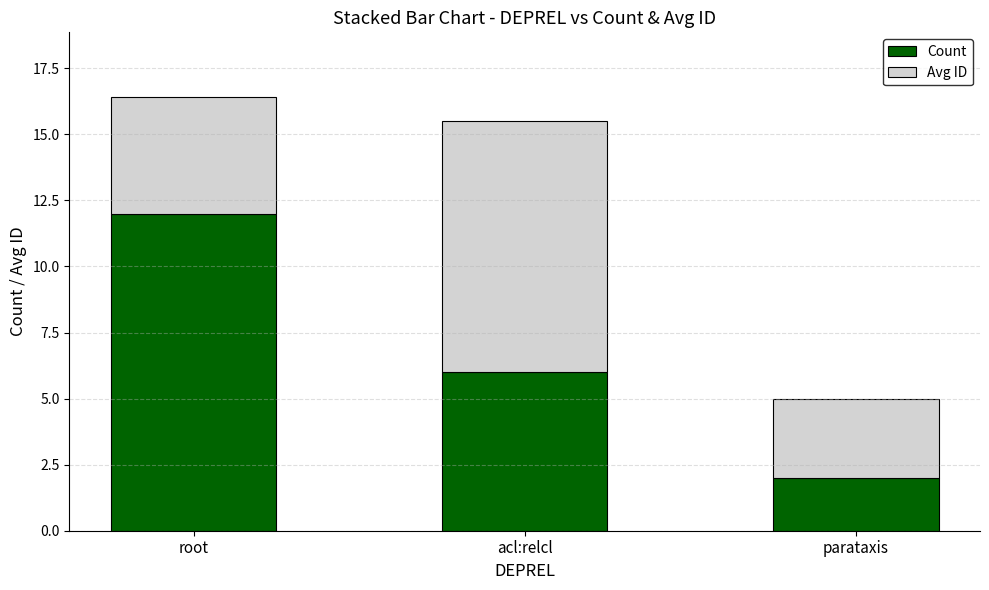

Which category has the highest value in the Count series?

root